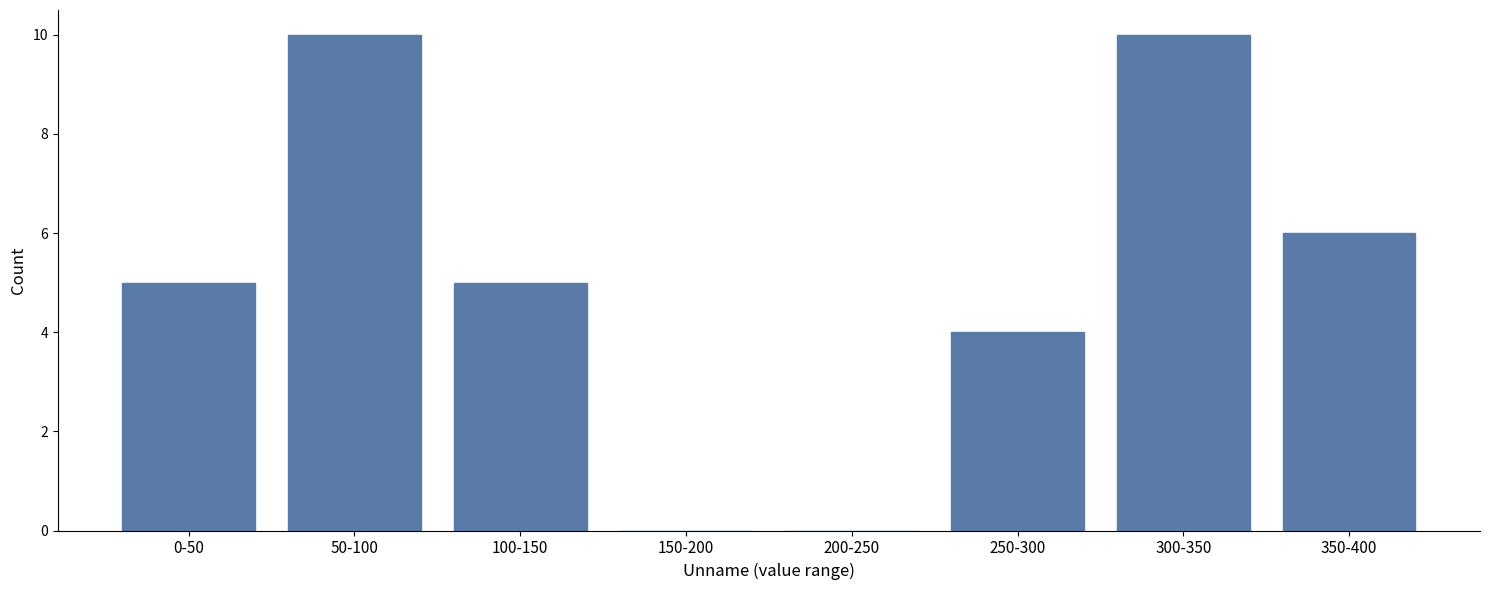

Reading right to left, extract all data points from this chart.

350-400=6	300-350=10	250-300=4	200-250=0	150-200=0	100-150=5	50-100=10	0-50=5